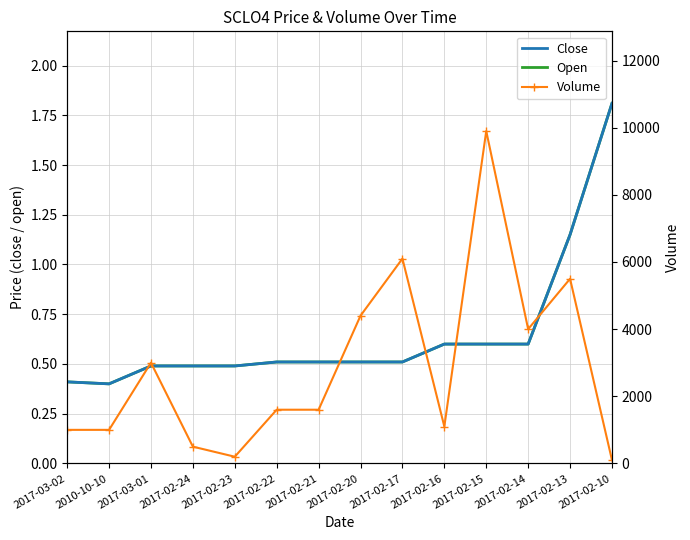

What is the highest value of the Close series?

1.8